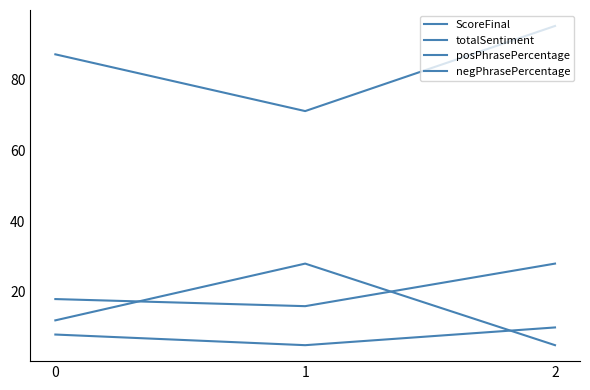

Does the chart have visible grid lines?

No